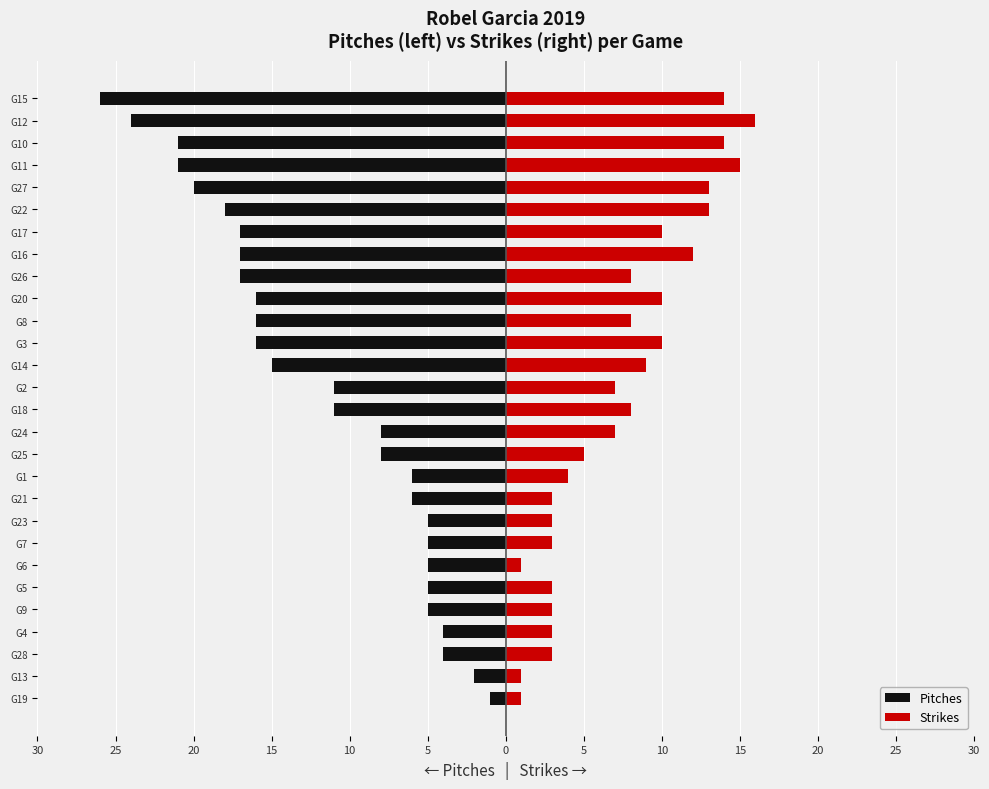

Are the bars horizontal?

Yes